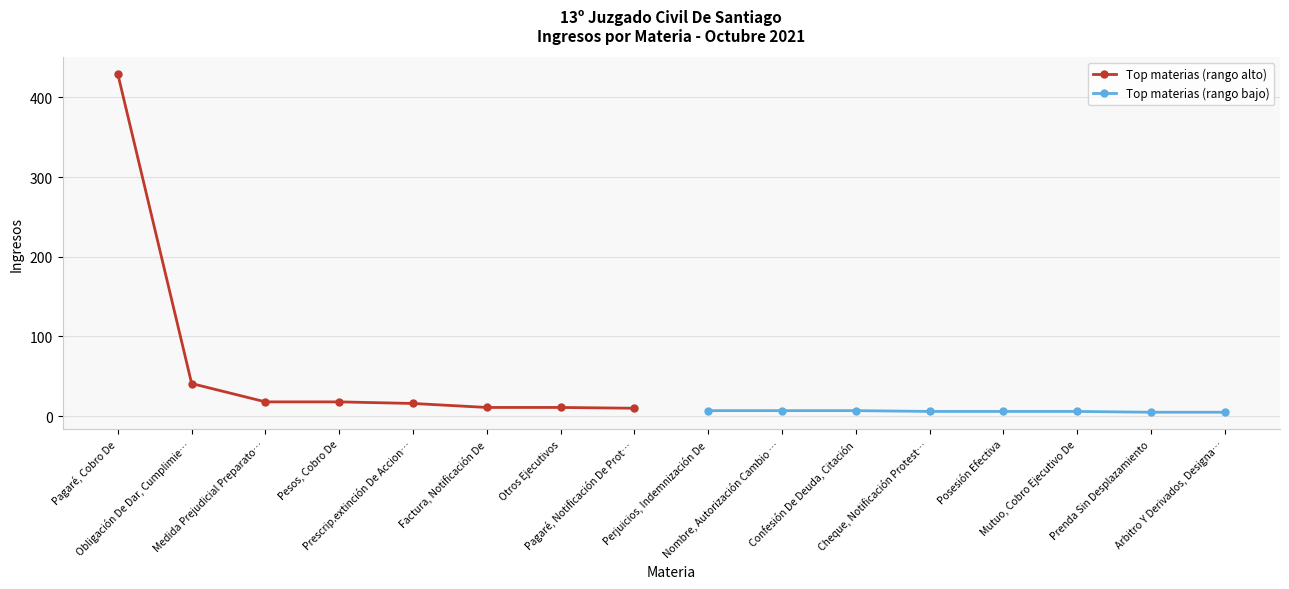

Is it true that Top materias (rango alto) equals 18 at Medida Prejudicial Preparato…?

True